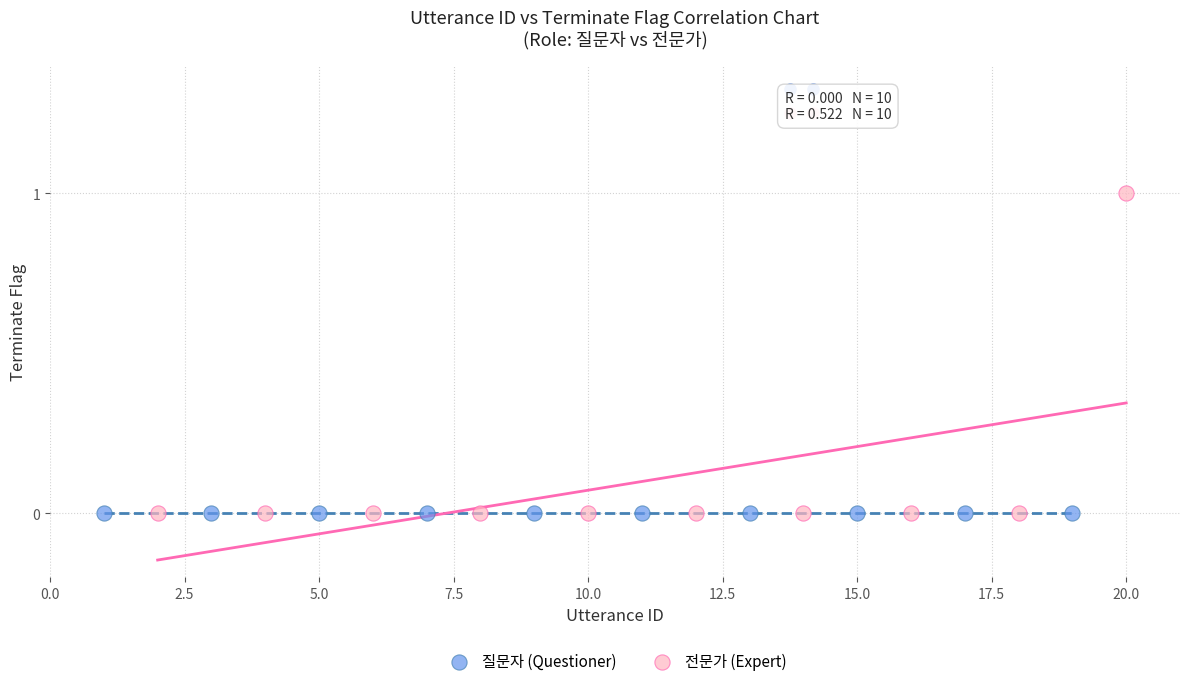

Which series contains the highest Y value?

전문가 (Expert)